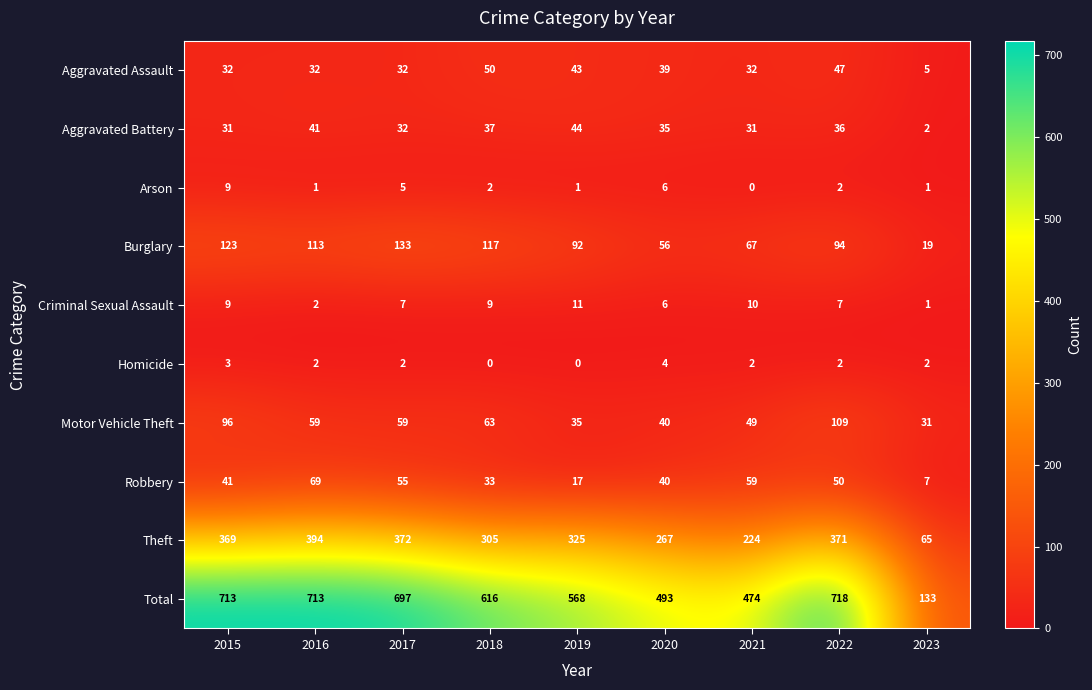

How many distinct data groups are displayed?

10